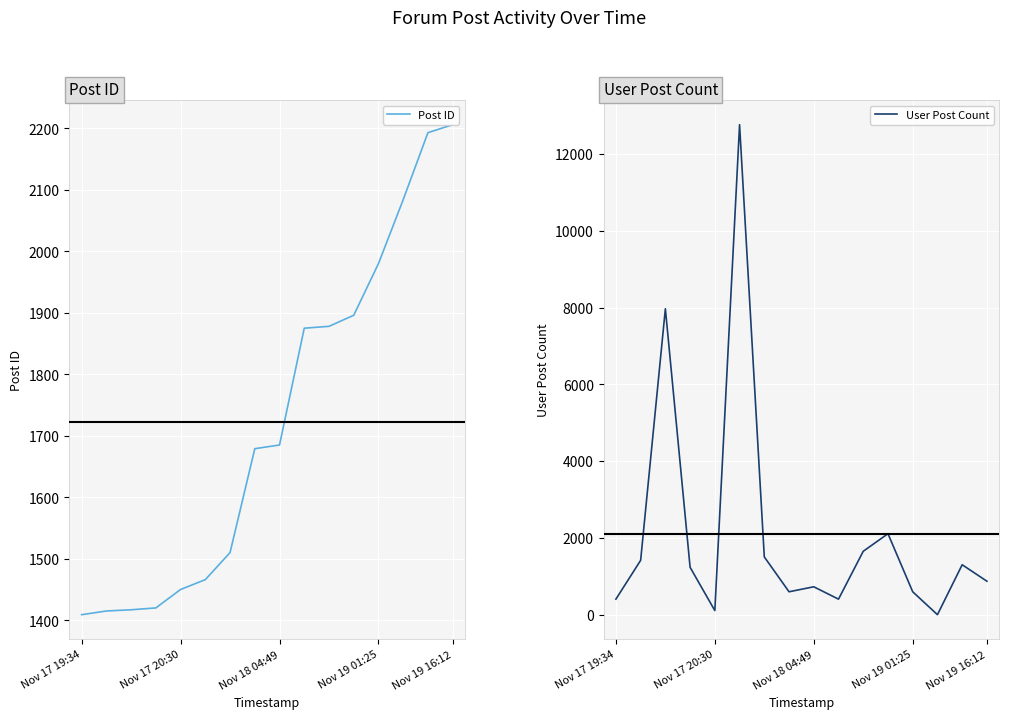

True or false: User Post Count has more than 1 points higher than both neighbors.

True